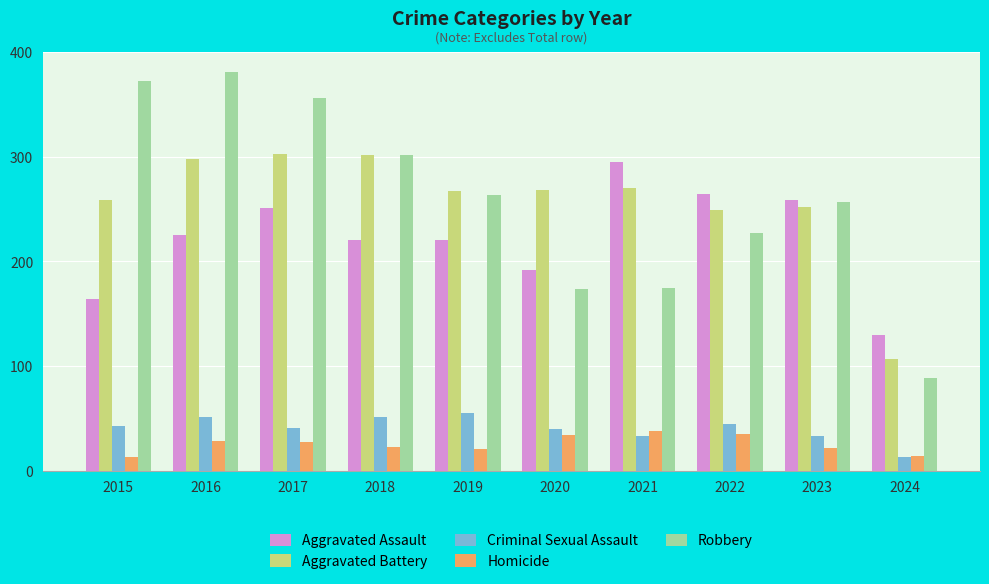

What is the spread (max minus min) of values at 2023?

237